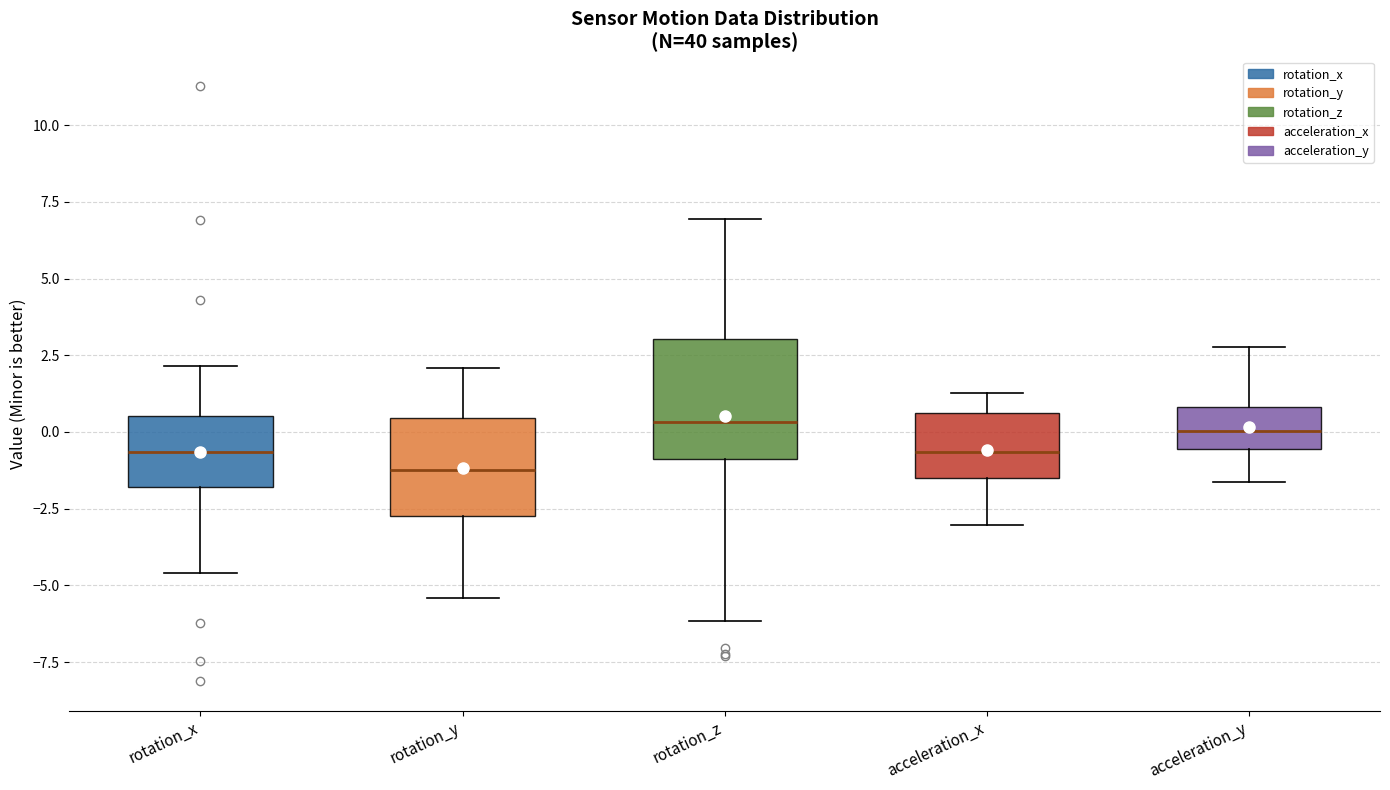

Comparing the boxes themselves (not the whiskers), which one is the tallest?

rotation_z